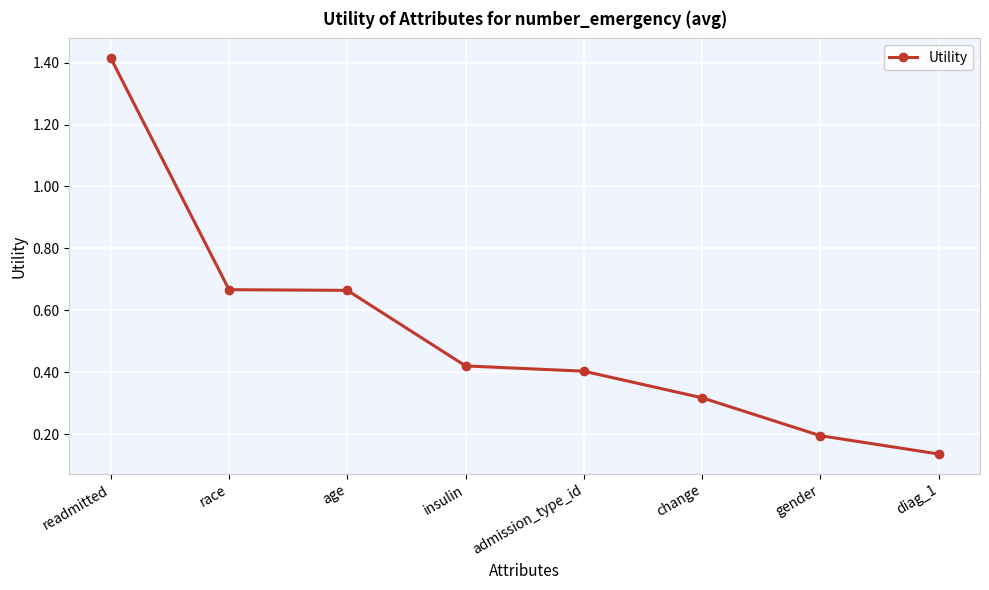

Count the values in the range 0 to 1.

7